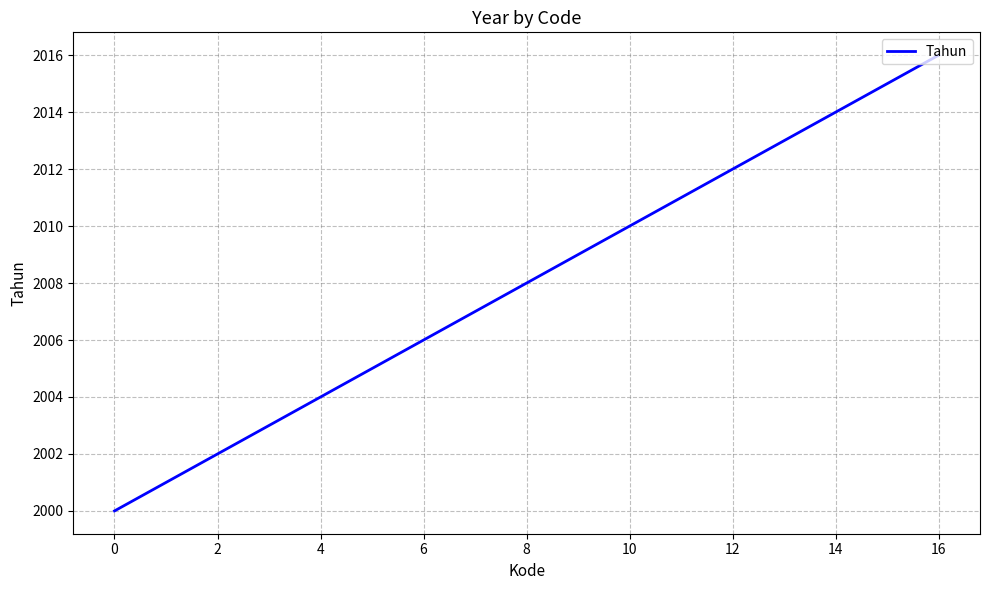

What is the difference between the maximum and minimum values?

16